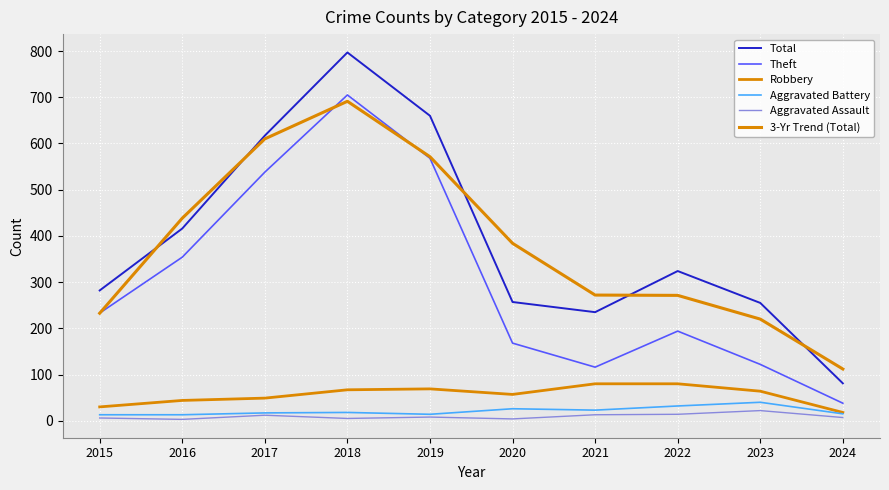

Is the value of Aggravated Battery at 2024 greater than the value of Total at 2022?

No